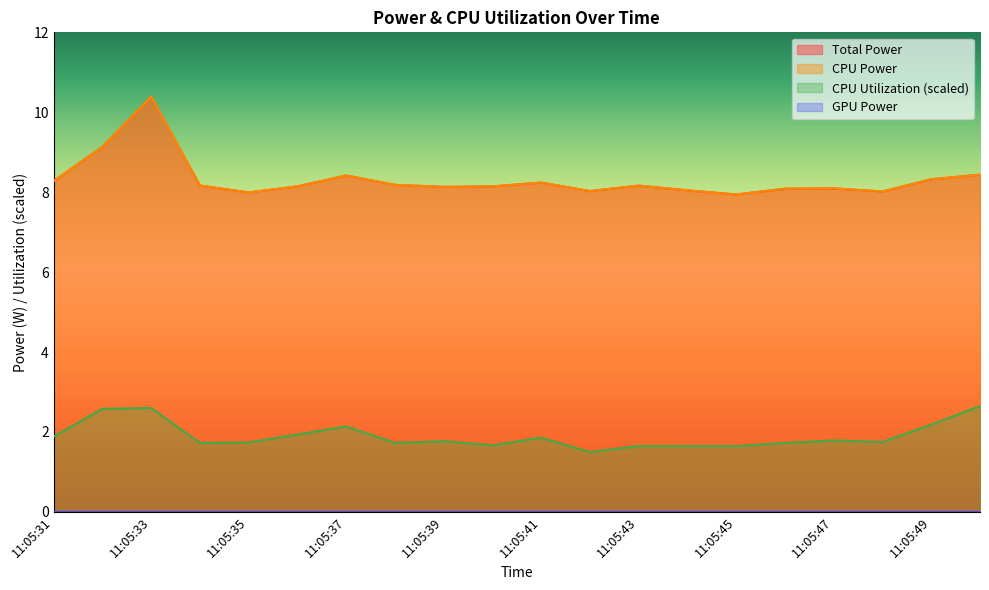

What is the sum of the Total Power values at 11:05:47 and 11:05:35?

16.1